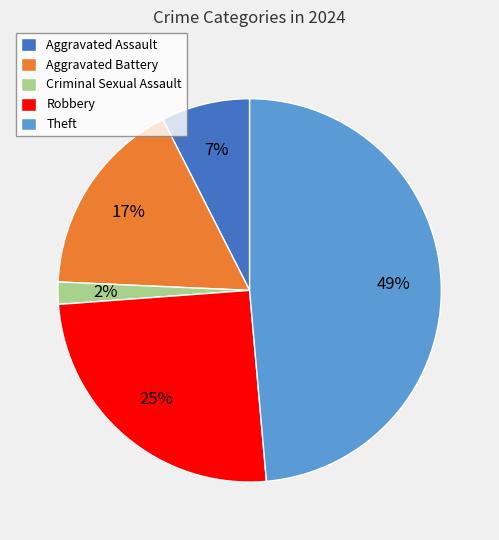

To the nearest percent, what is the difference between the Criminal Sexual Assault and Aggravated Battery slice percentages?

15%